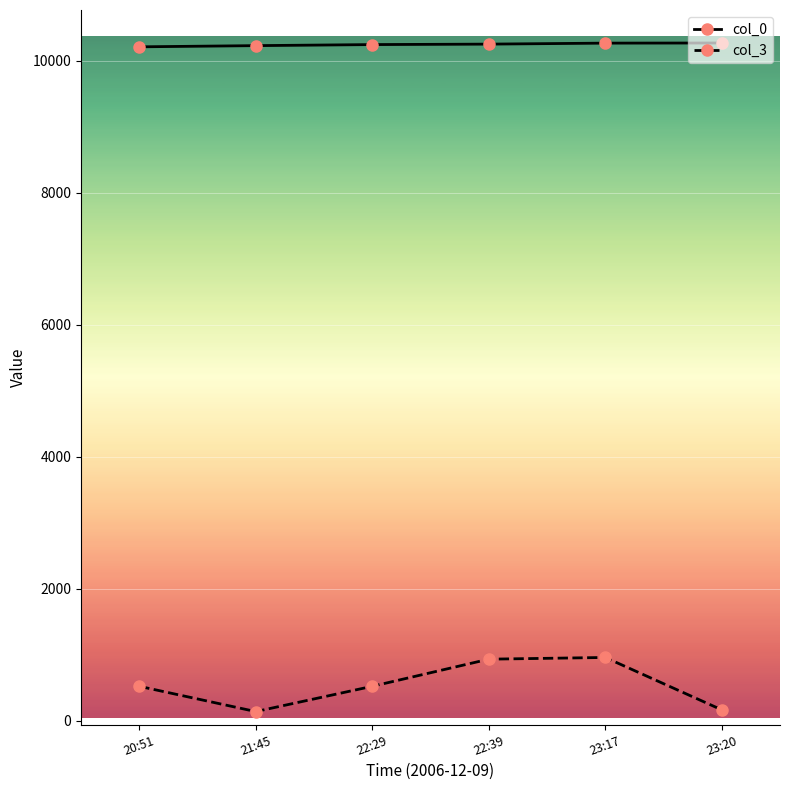

Rank the series by their maximum value, from lowest to highest.

col_3, col_0